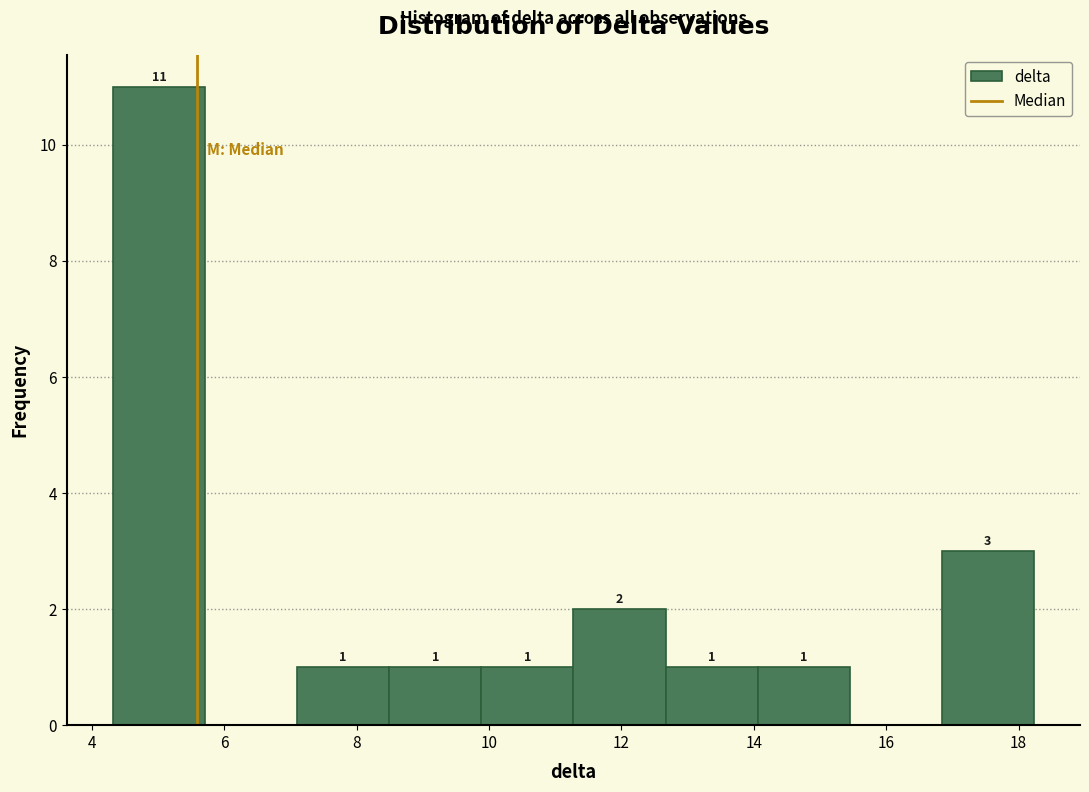

Which range on the x-axis has the tallest bar?

4.4 to 5.8